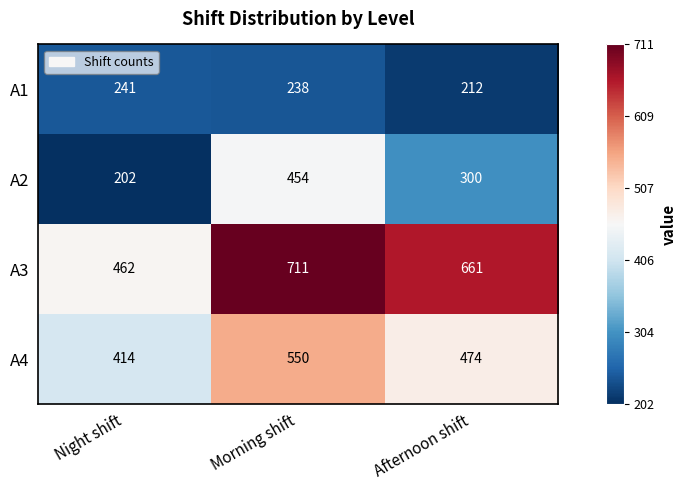

Rank the series by their average value, from lowest to highest.

A1, A2, A4, A3